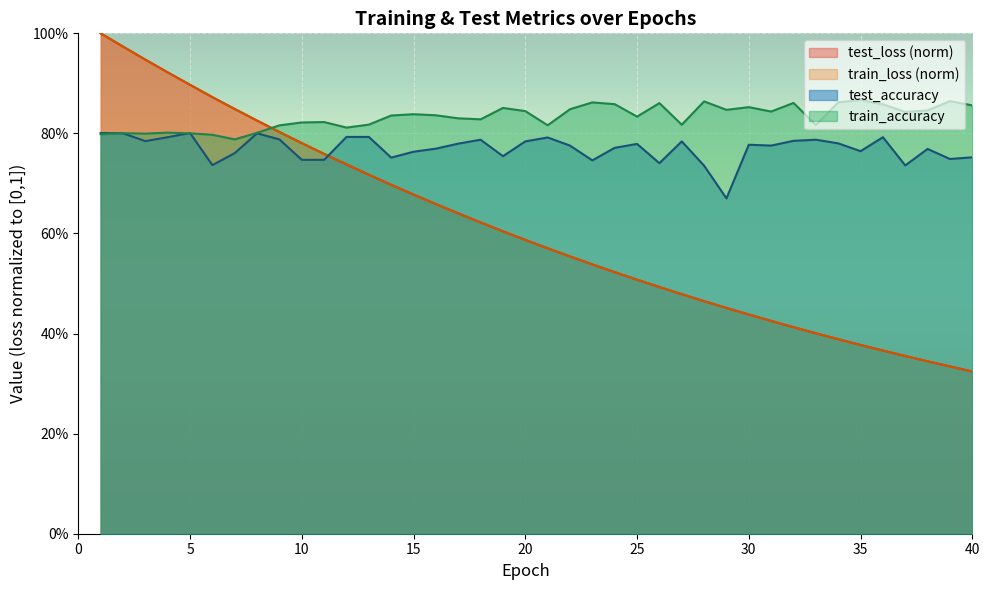

What is the average value of the train_loss series?

0.6